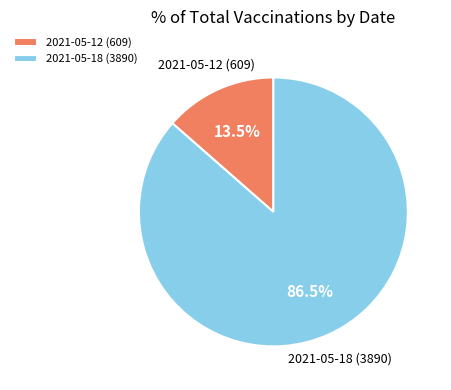

What portion of the pie excludes 2021-05-18 (3890)?

13.5%